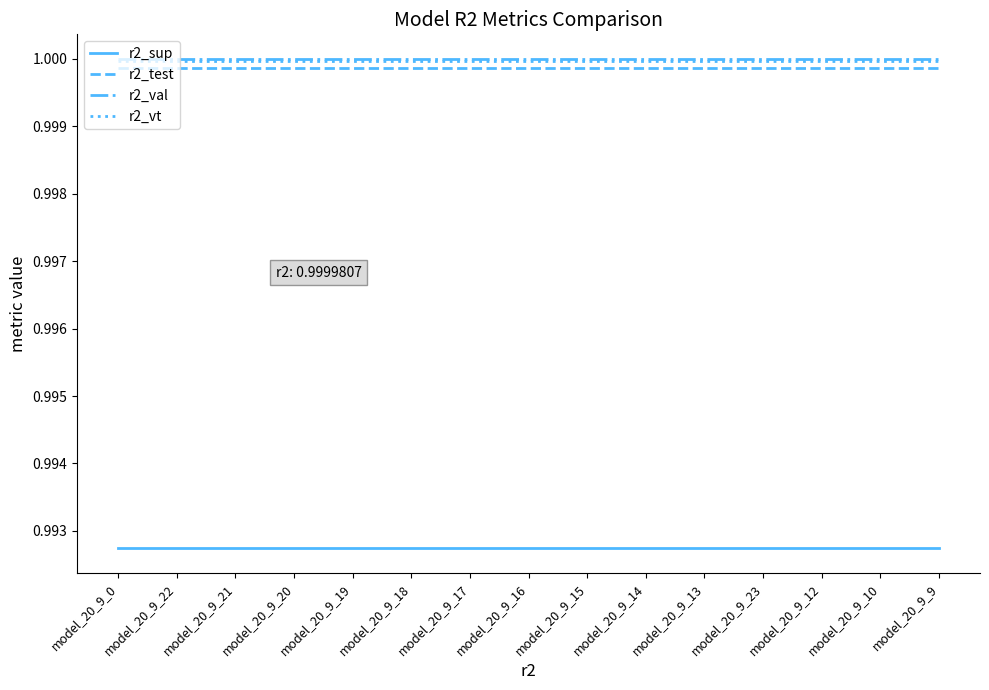

True or false: r2_sup and r2_val cross at least once.

False